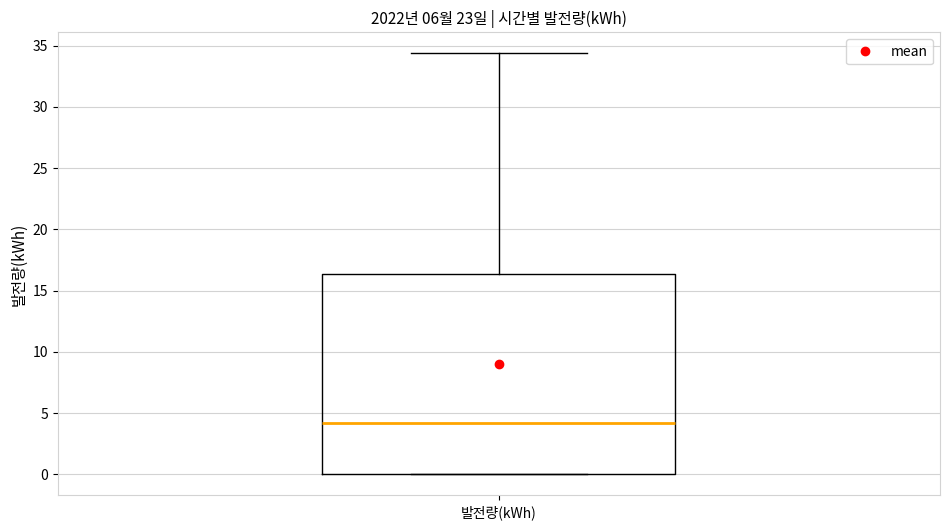

Transcribe this box plot: give where the median line is, the range the box spans, and where the two whiskers end, as read against the y-axis. The values are not printed on the chart, so give them approximately, as read against the axis.

median 4.0, box 0.0 to 16.5, whiskers 0.0 to 34.5